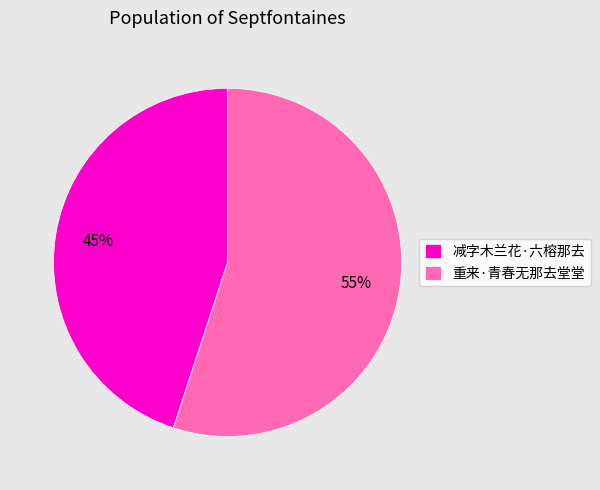

Is it true that 减字木兰花·六榕那去 is 33% of the pie?

False